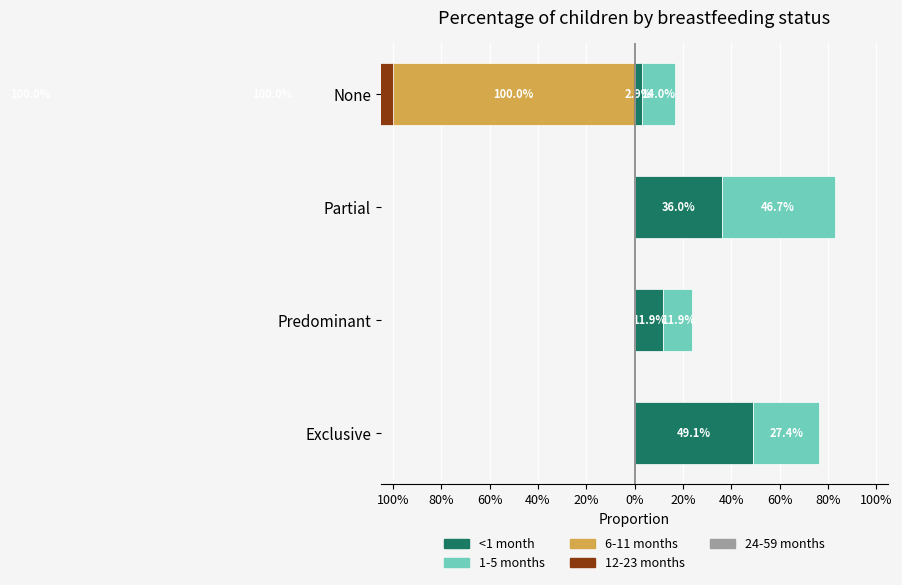

How many series are shown in this chart?

5